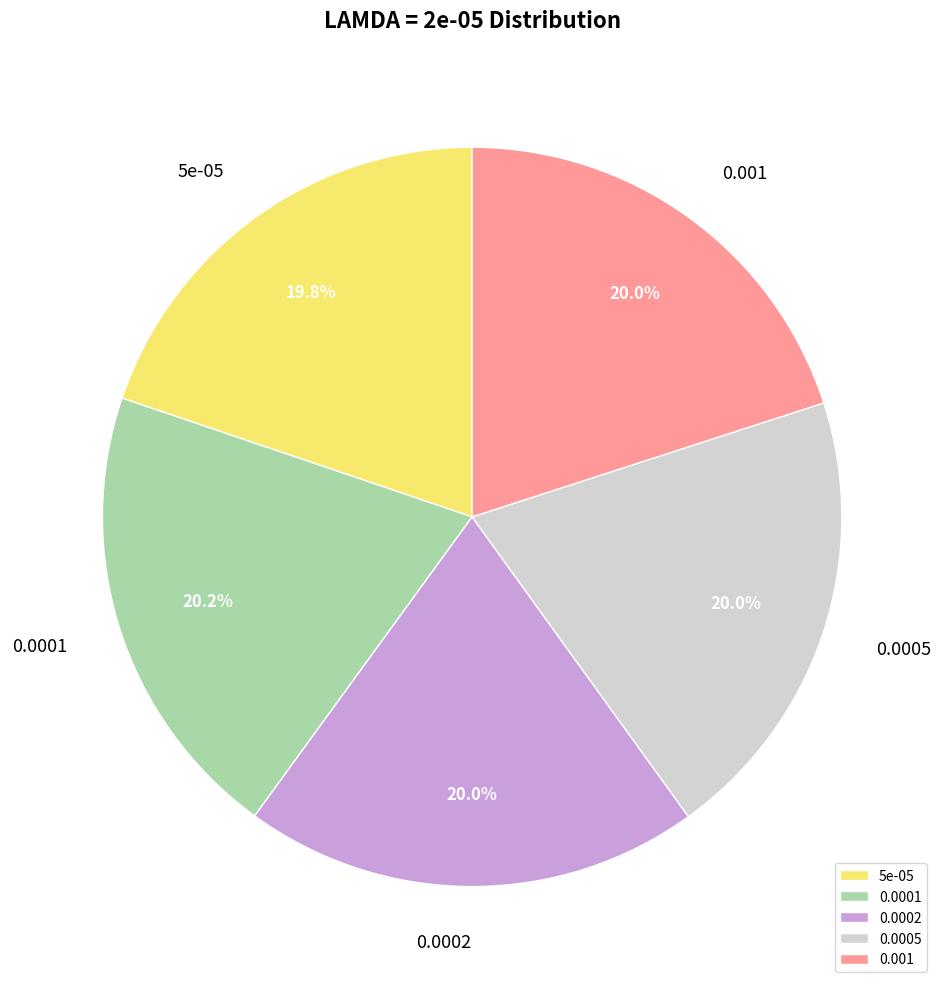

What percentage is the 0.0002 slice, to the nearest percent?

20%